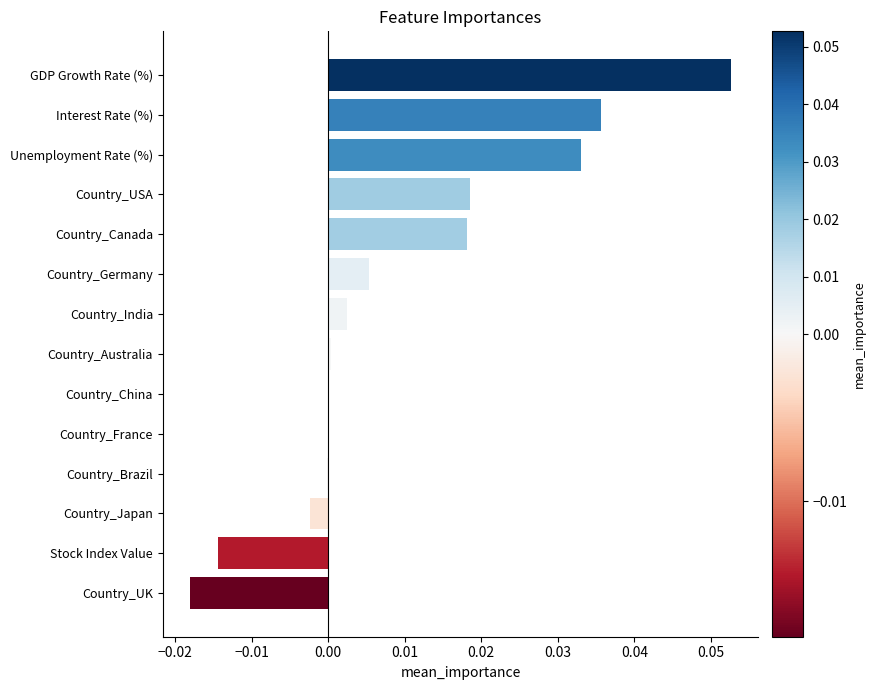

True or false: the data shows -0.0 at Country_Japan.

True